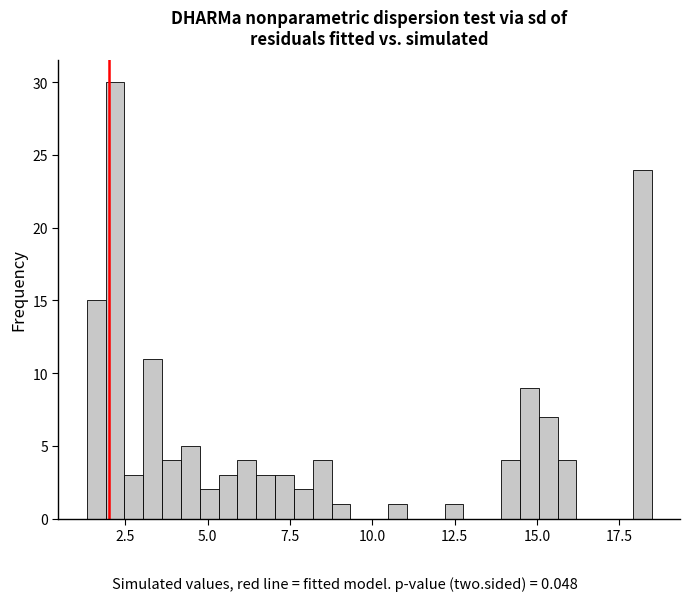

Read against the x-axis, roughly where is the centre of the tallest bar?

2.0